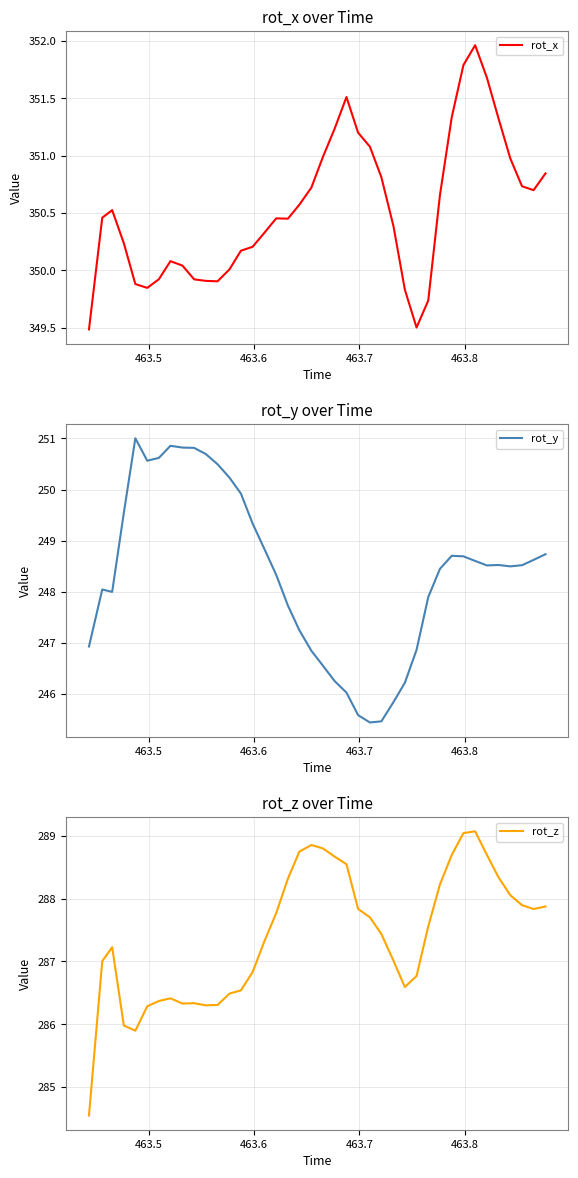

How many lines are shown in the chart?

3